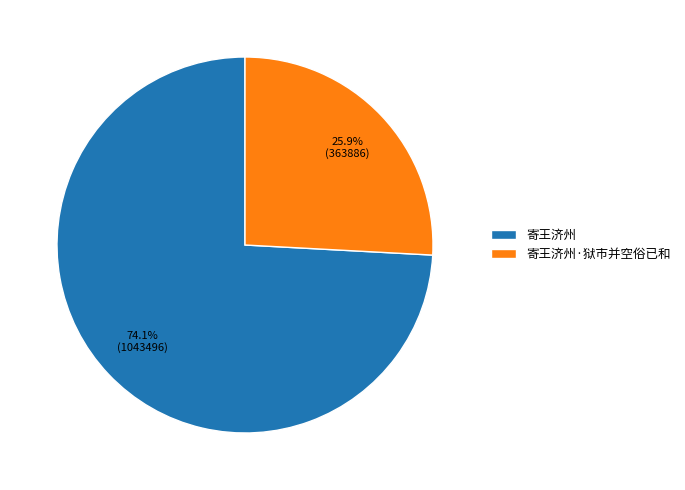

Rank the categories by value from lowest to highest.

寄王济州·狱市并空俗已和, 寄王济州